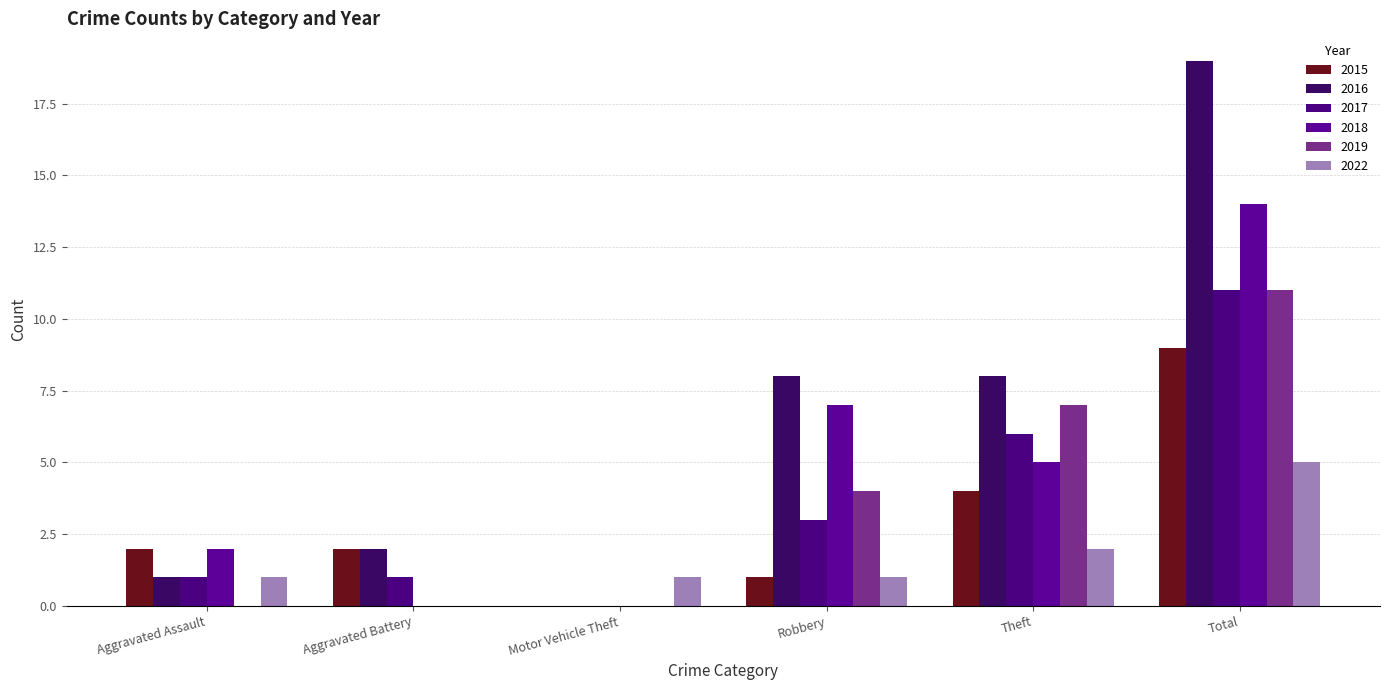

Count the number of categories in the chart.

6